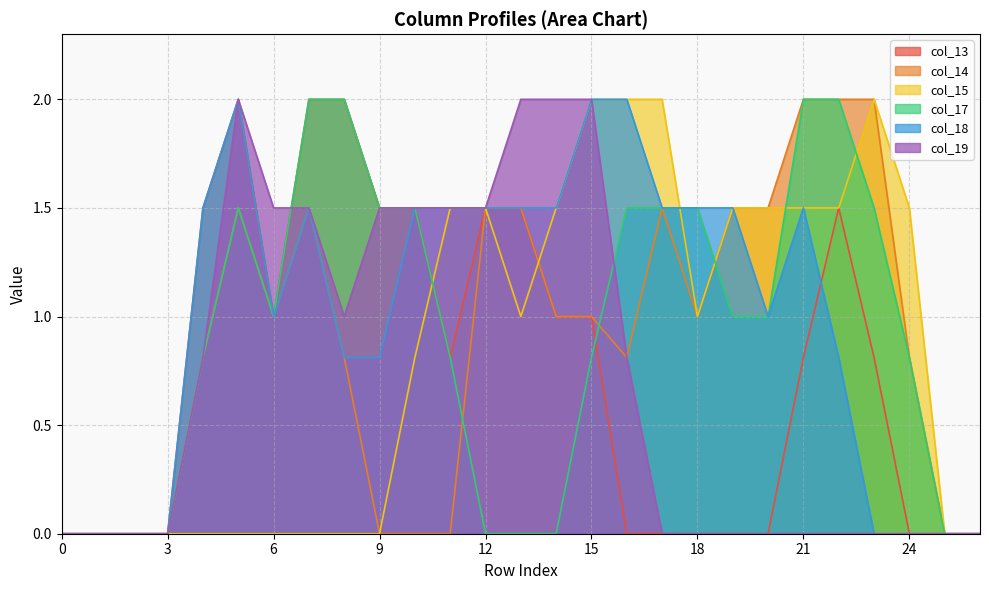

How many interior local valleys does the col_14 series have?

3